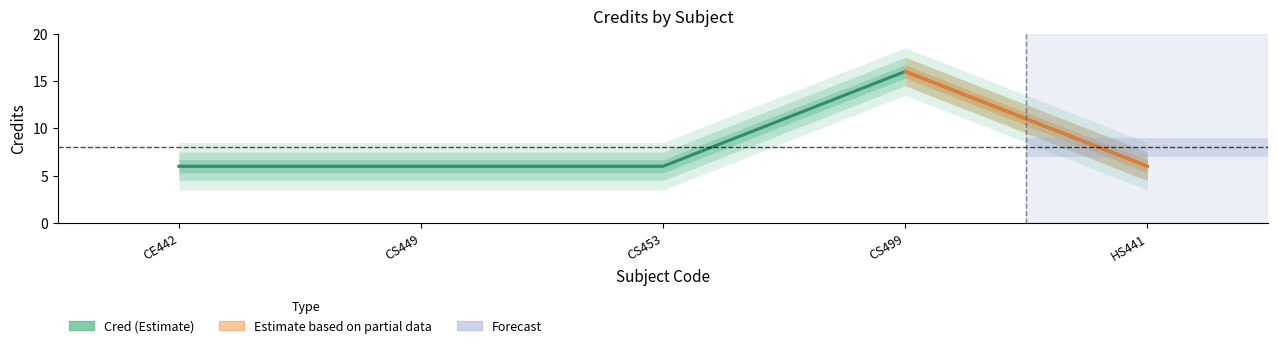

How many categories are shown in the chart?

5